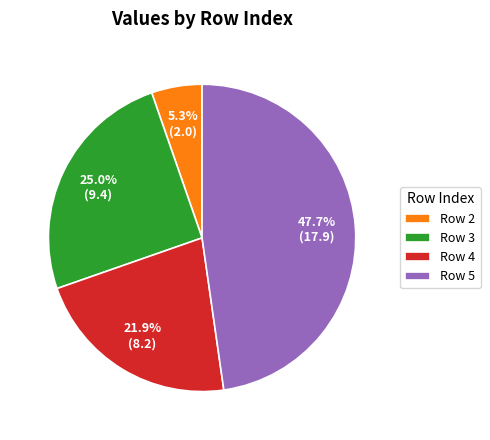

Which slice is the largest?

Row 5